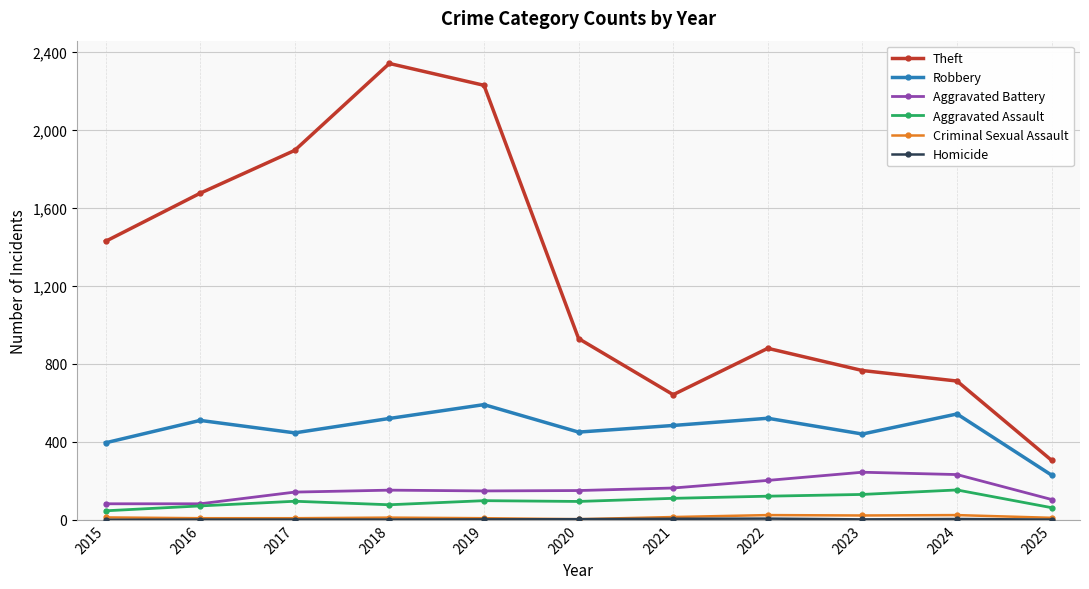

At how many categories does at least one series exceed 1510?

4